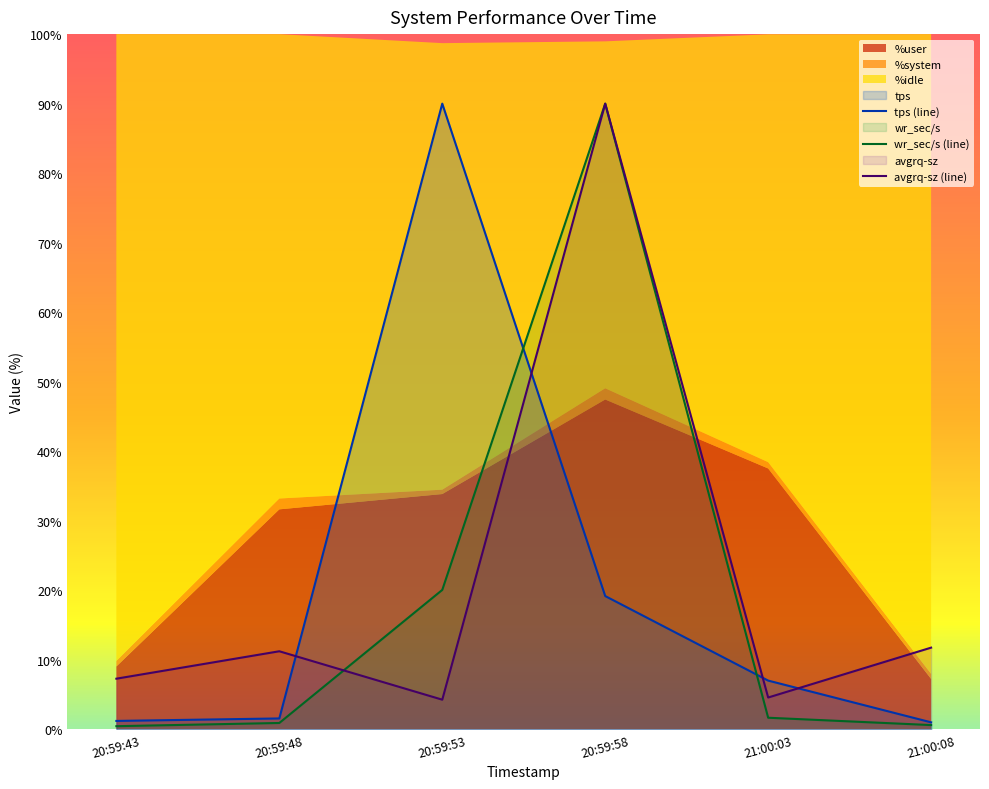

Rank the series by their average value, from lowest to highest.

wr_sec/s, tps, avgrq-sz